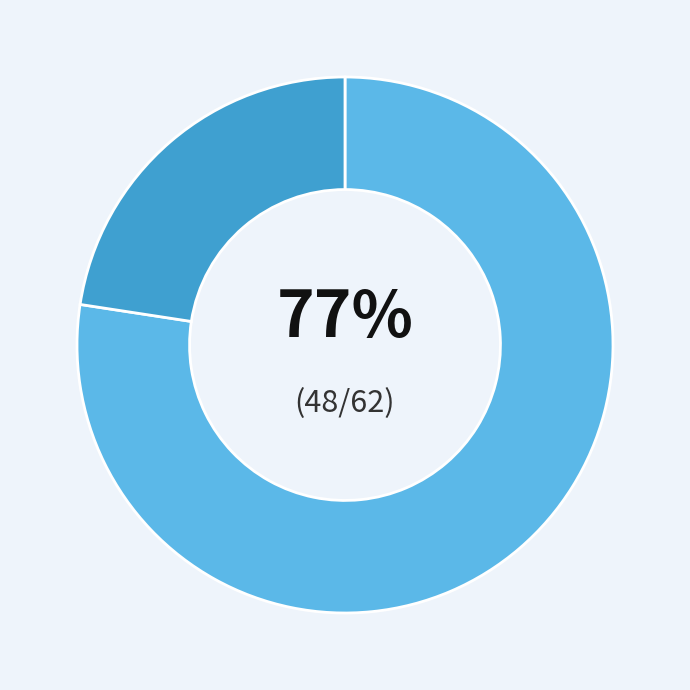

How many slices are in this pie chart?

2